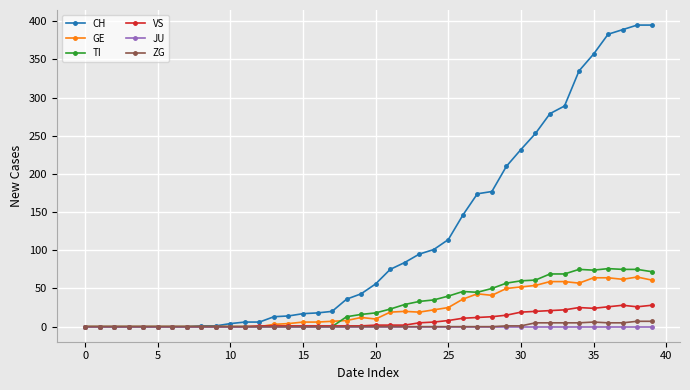

Which series has the largest range (max minus min)?

CH